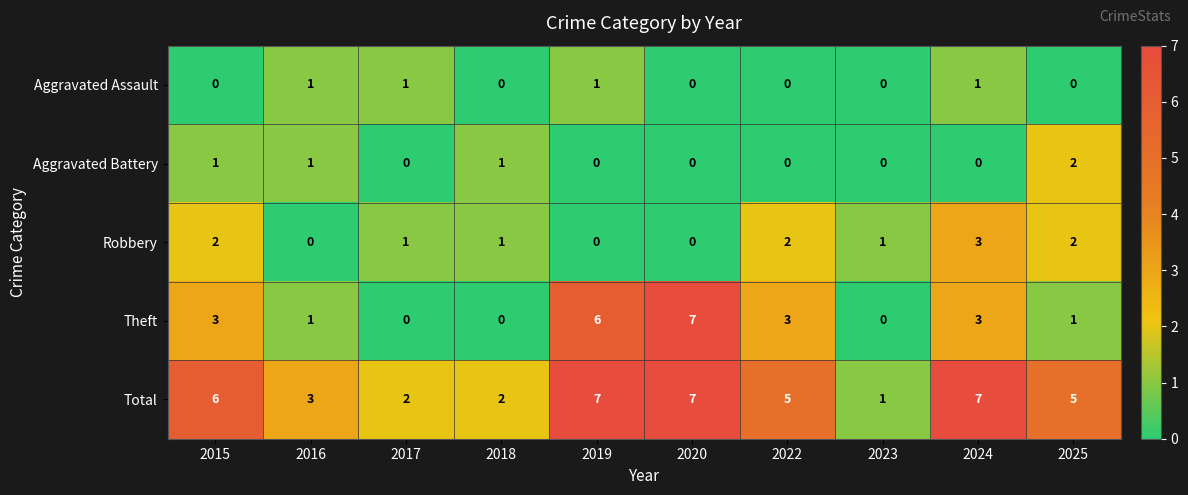

Is the value of Total at 2022 greater than the value of Aggravated Battery at 2024?

Yes